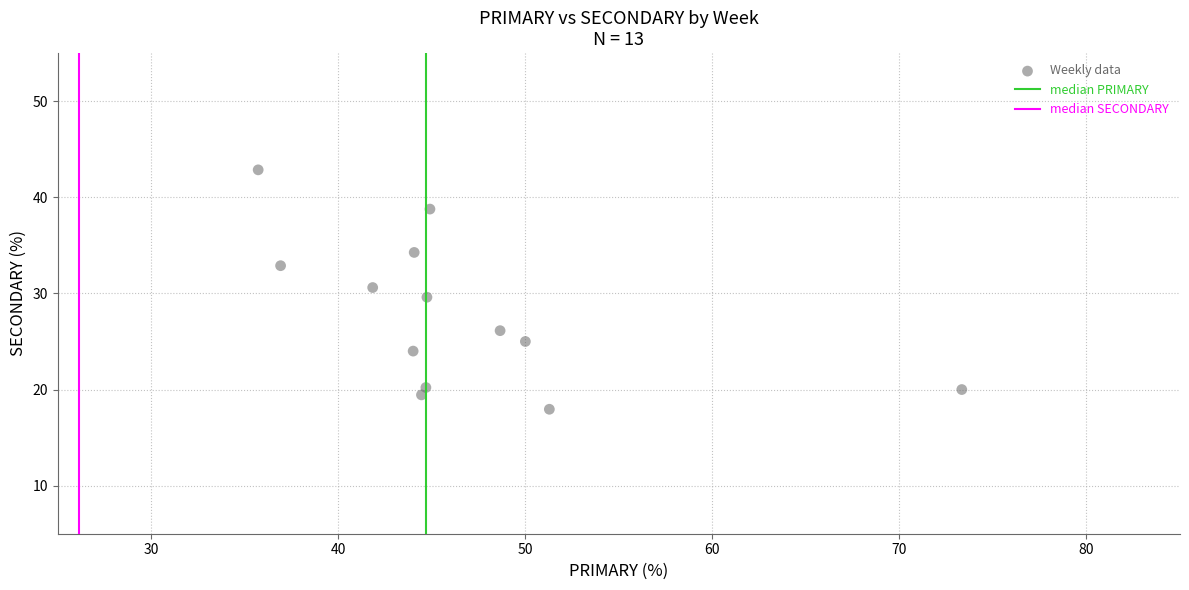

What is the range of X values (max minus min)?

37.6